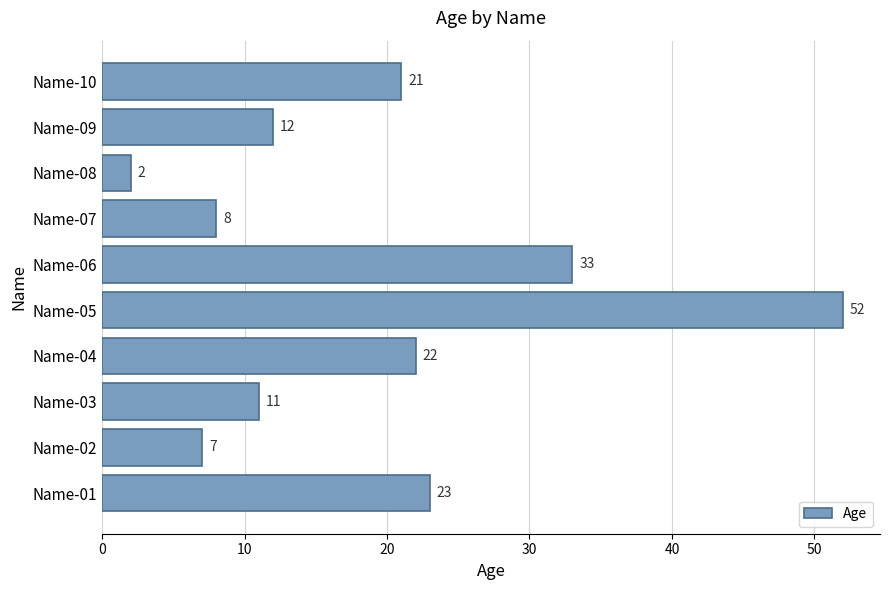

What is the change in value from Name-03 to Name-07?

-3